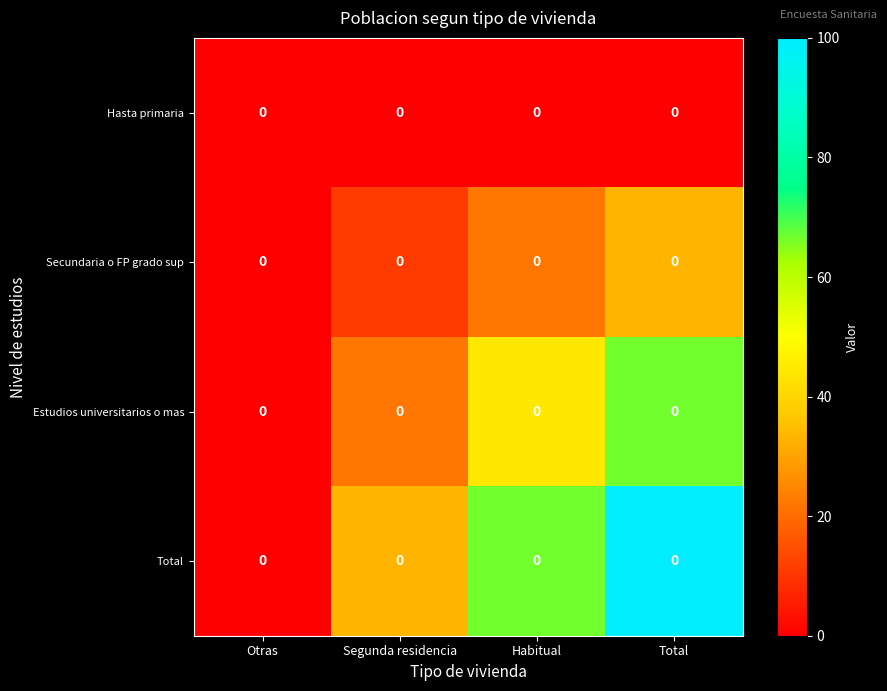

Which series has the largest total across all categories?

Total